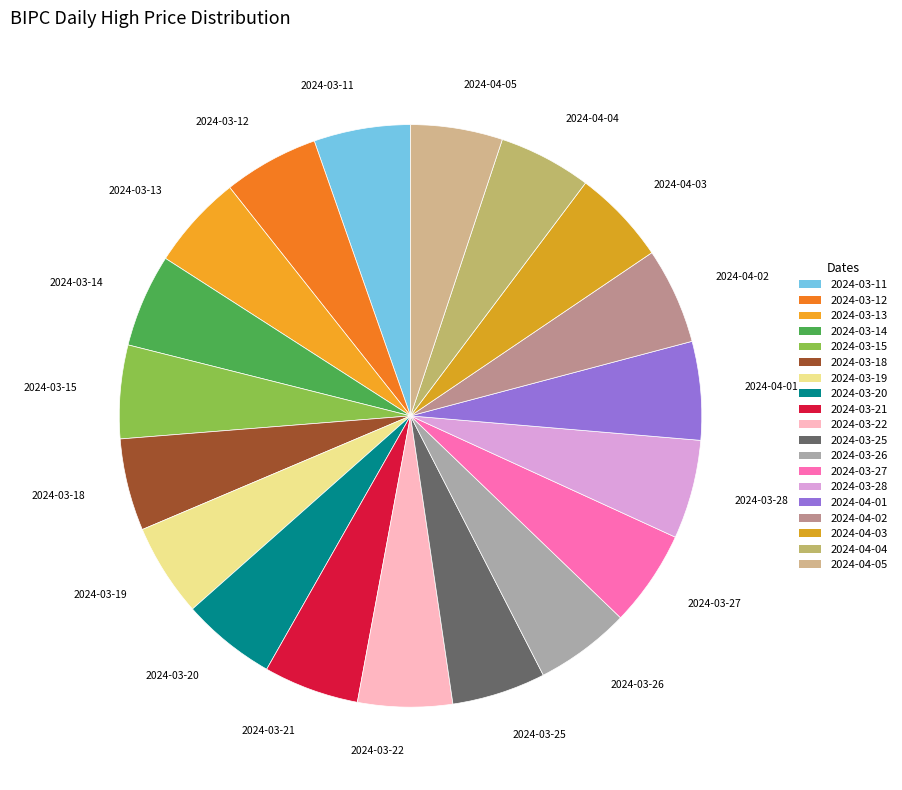

What is the total percentage of 2024-03-18 and 2024-03-25?

10.3%